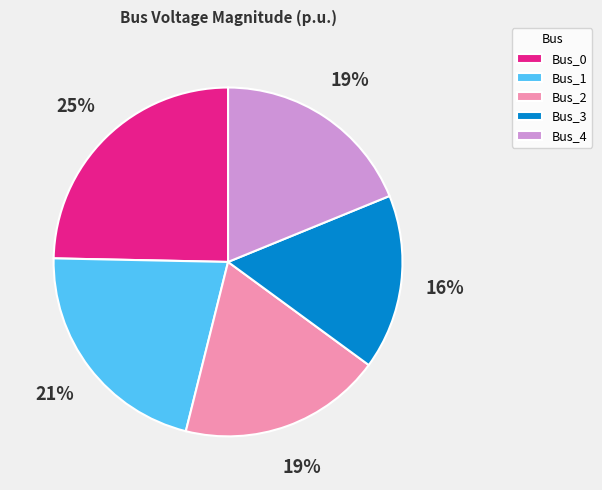

True or false: Bus_4 accounts for 27% of the total.

False